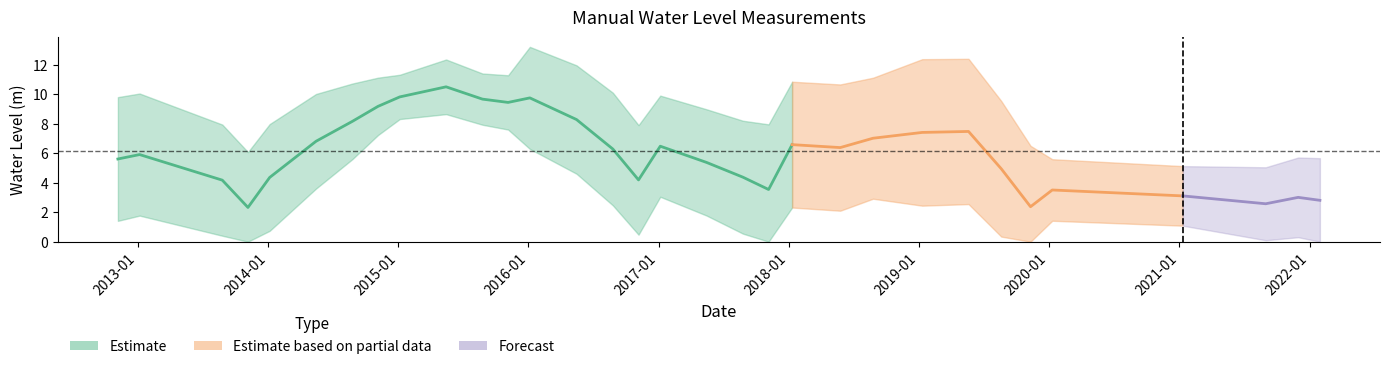

Does the chart display data point markers on the line(s)?

No